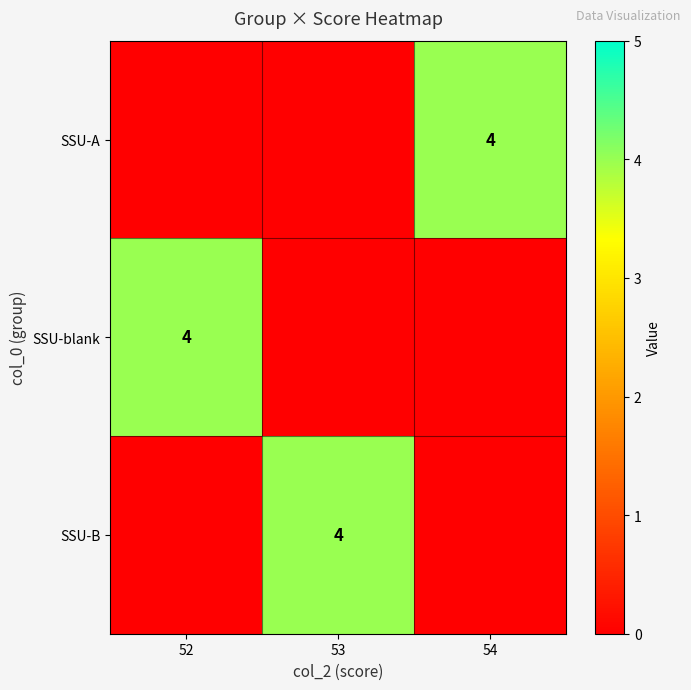

Is it true that SSU-blank equals 4 at 52?

True